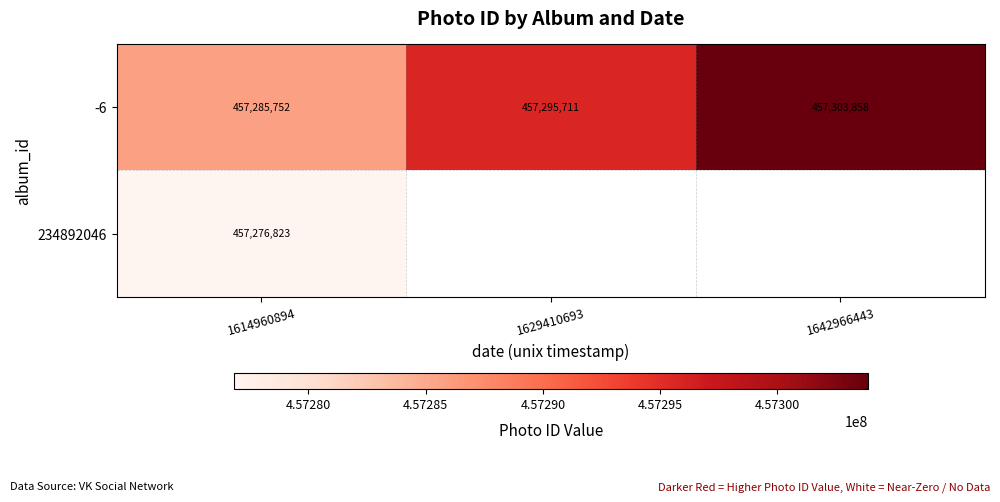

How many series are shown in this chart?

2